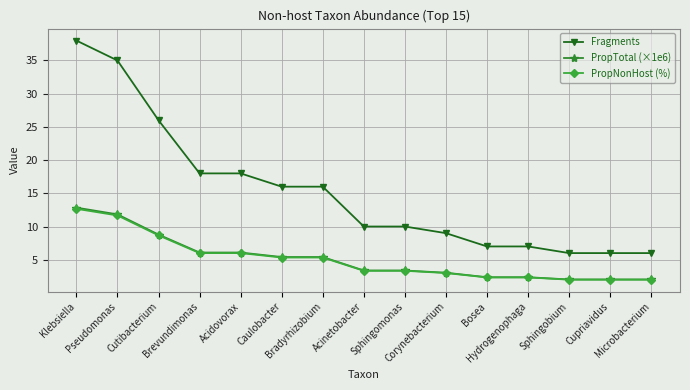

What is the maximum value shown in the chart?

38.0